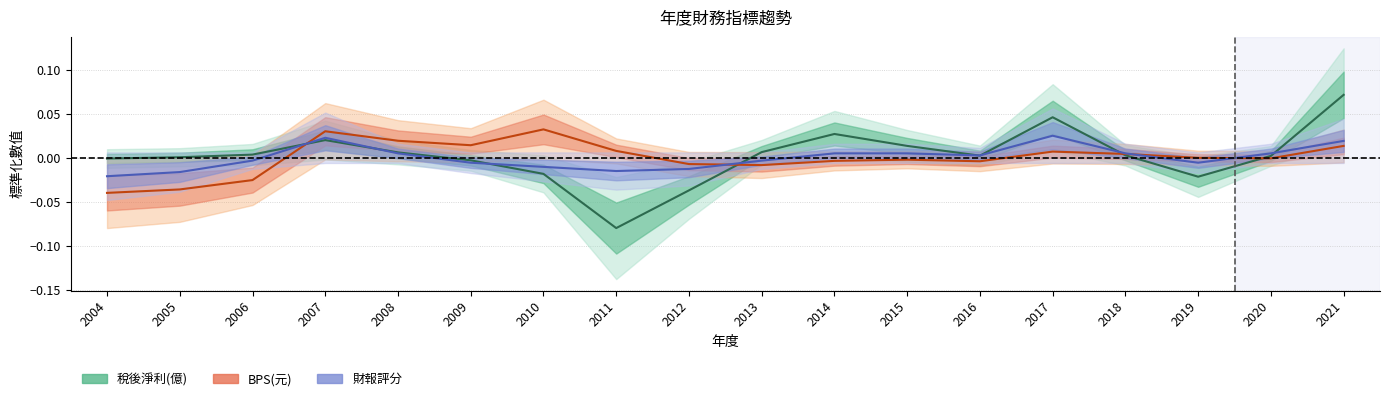

Where does the 財報評分 series first go above 0?

2007